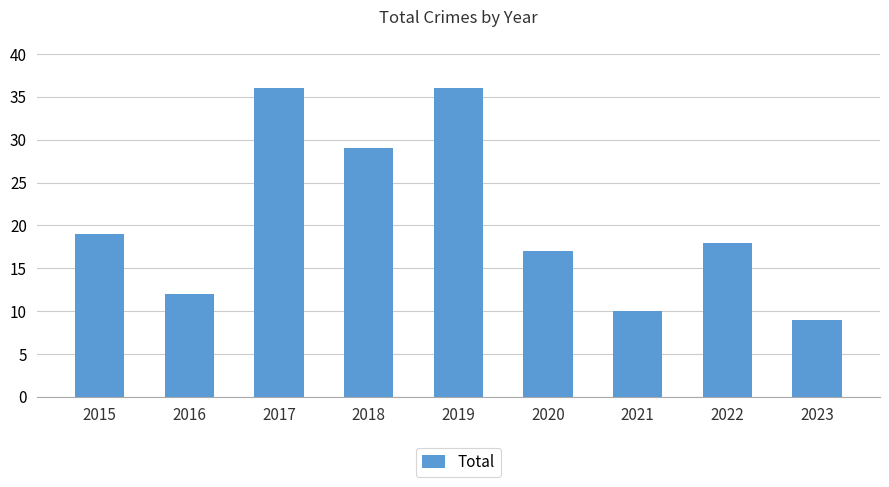

What is the value of the 5th bar from the left?

36